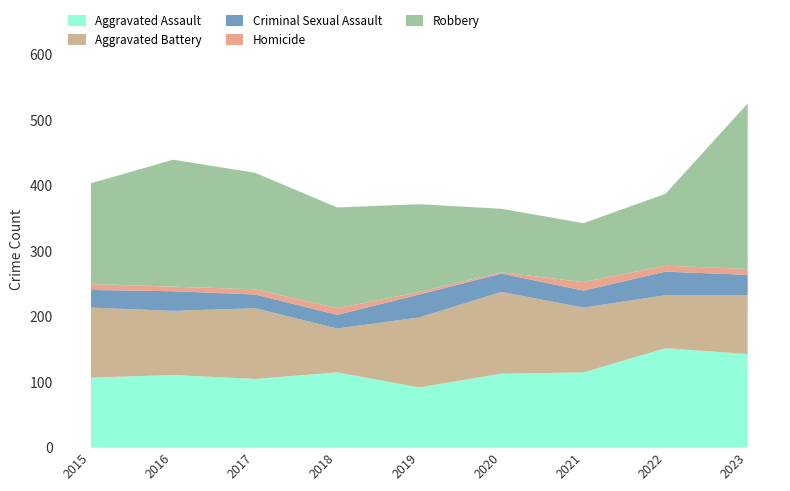

What is the difference between the Robbery values at 2018 and 2017?

24